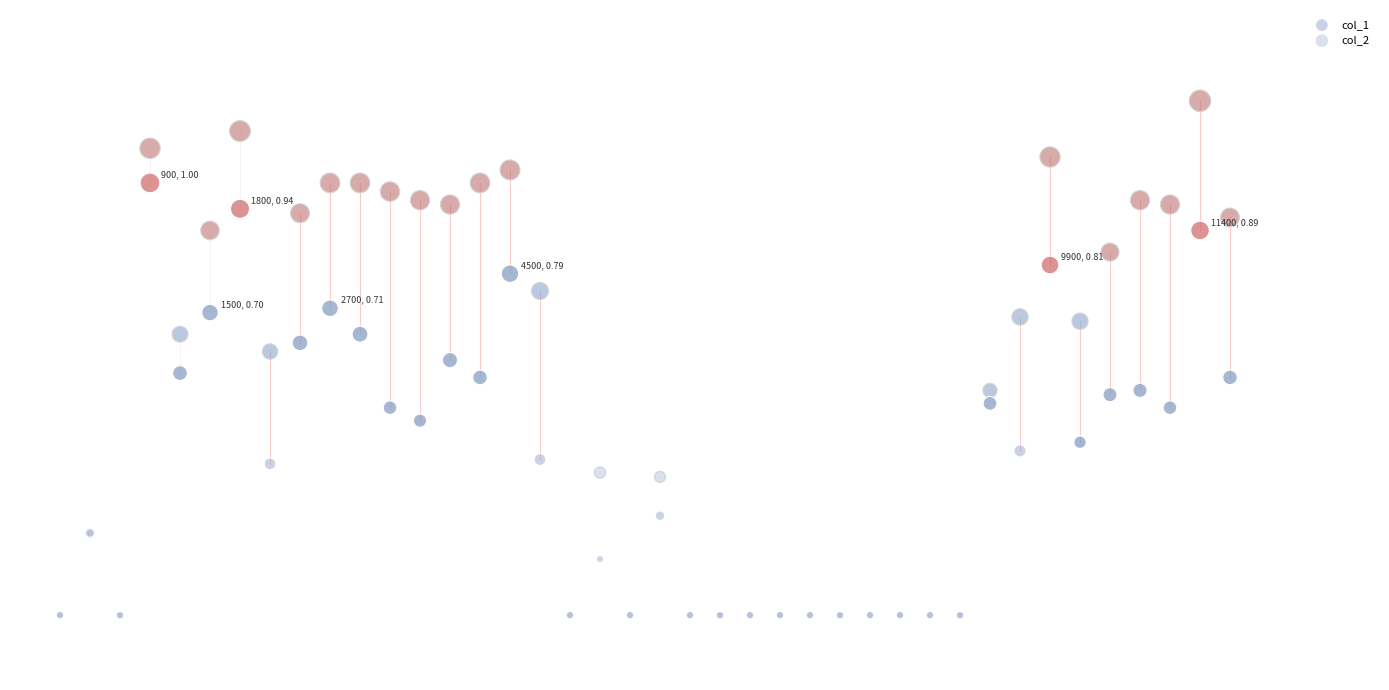

Which series reaches the maximum Y coordinate?

col_2